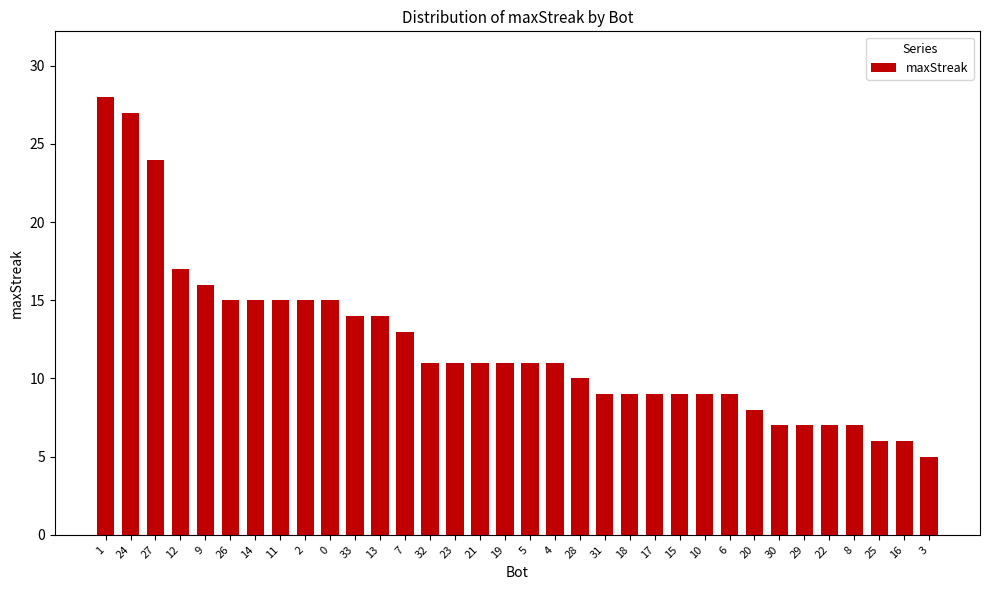

The value at 19 is 17. True or false?

False